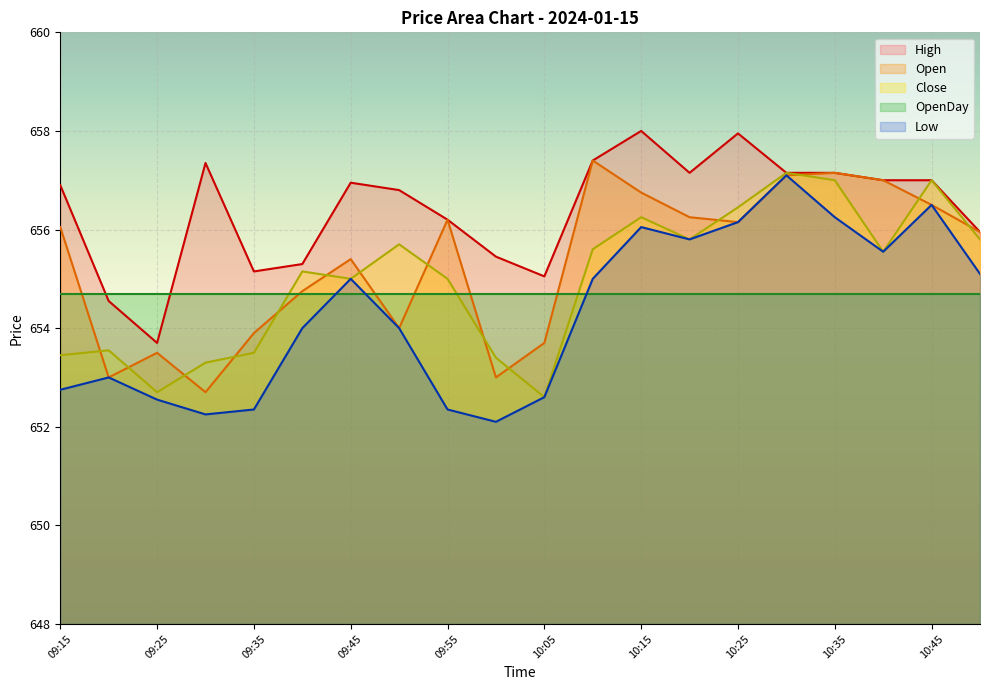

Which series has the largest total across all categories?

High